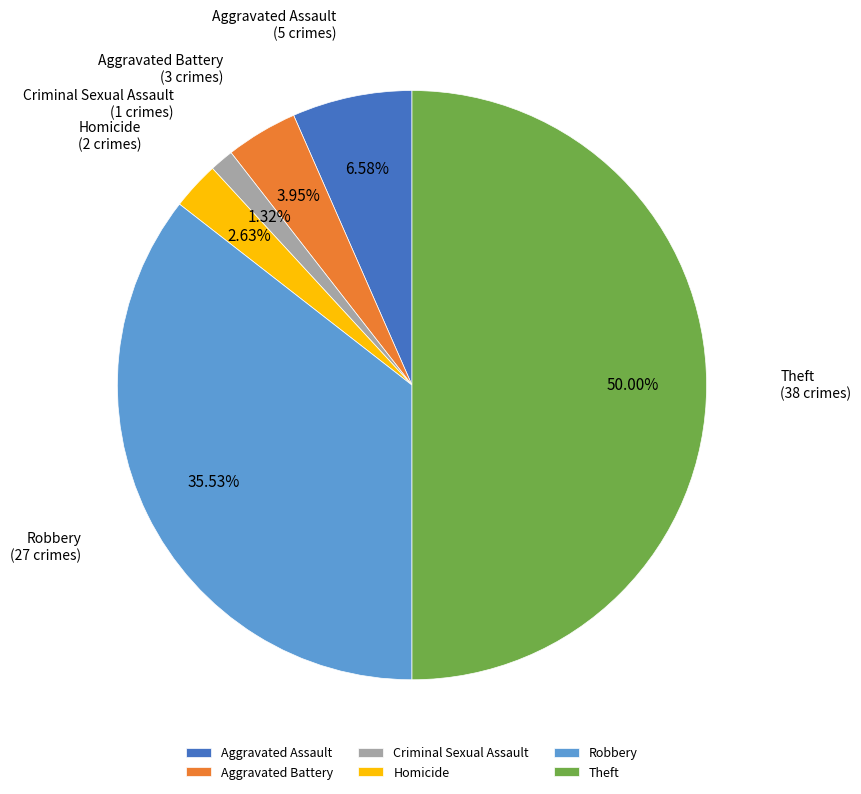

How many segments does this pie chart have?

6